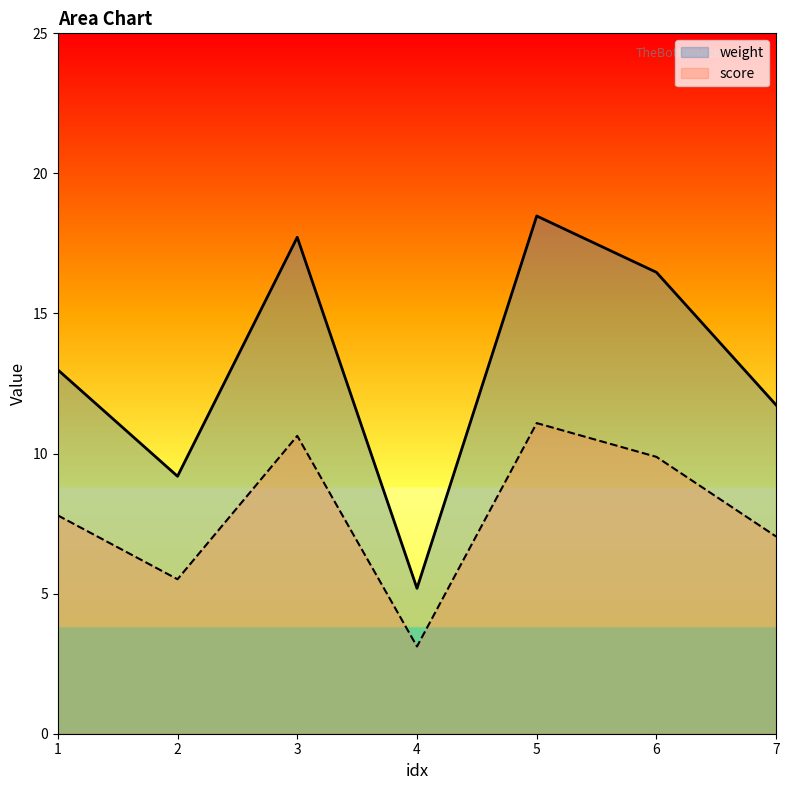

Reading left to right, extract all data points from this chart.

weight: 13.0	9.2	17.7	5.2	18.5	16.5	11.7
score: 7.8	5.5	10.6	3.1	11.1	9.9	7.0